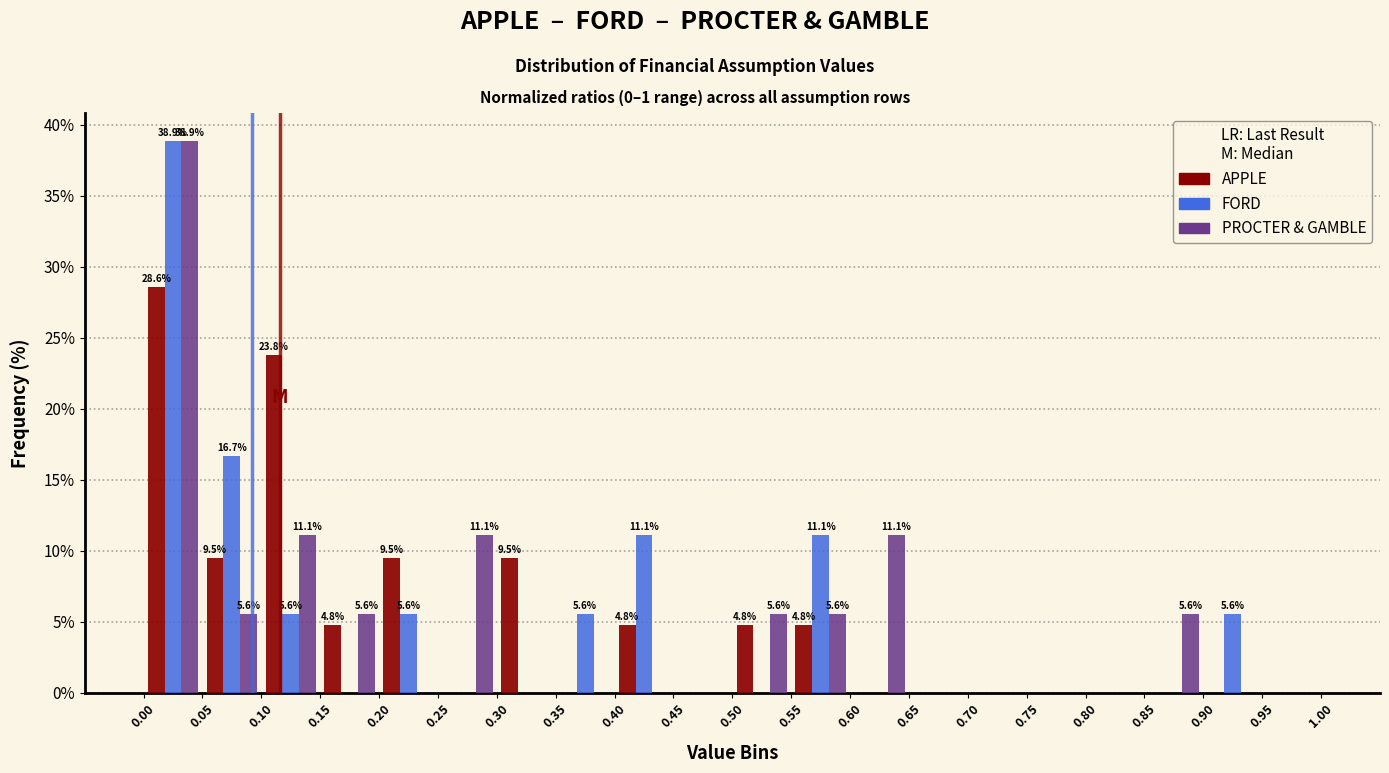

In the APPLE series, which range on the x-axis has the tallest bar?

0.00 to 0.05